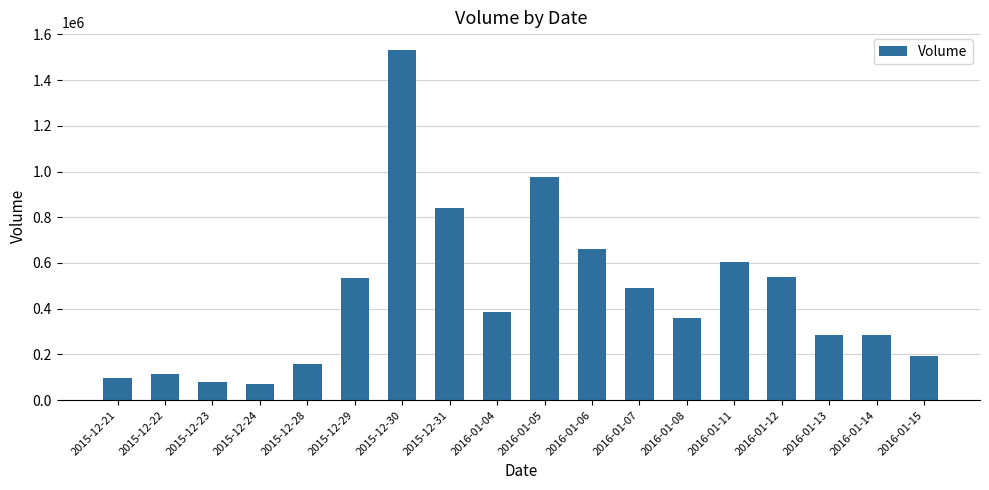

What is the label of the 1st bar from the left?

2015-12-21